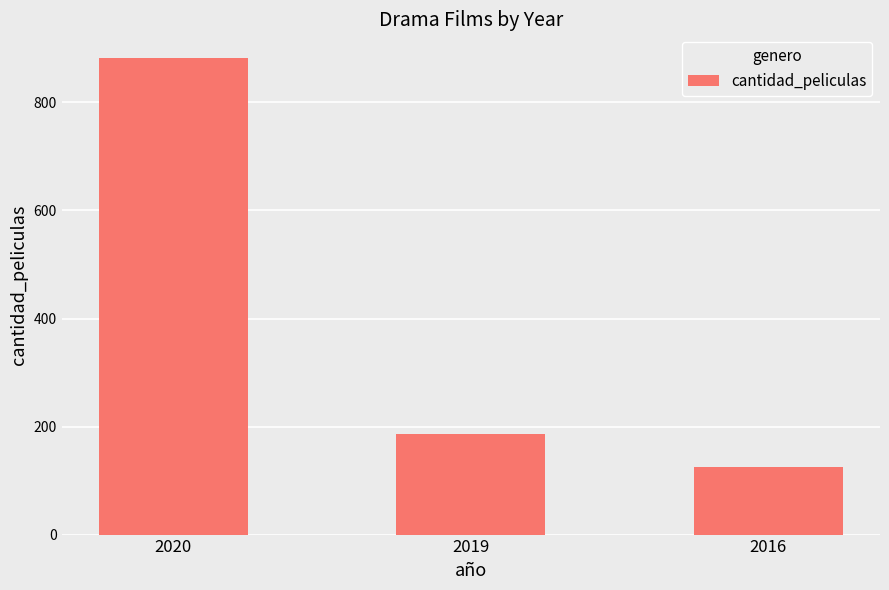

Reading right to left, what are all the values shown in this chart?

2016=126	2019=186	2020=882